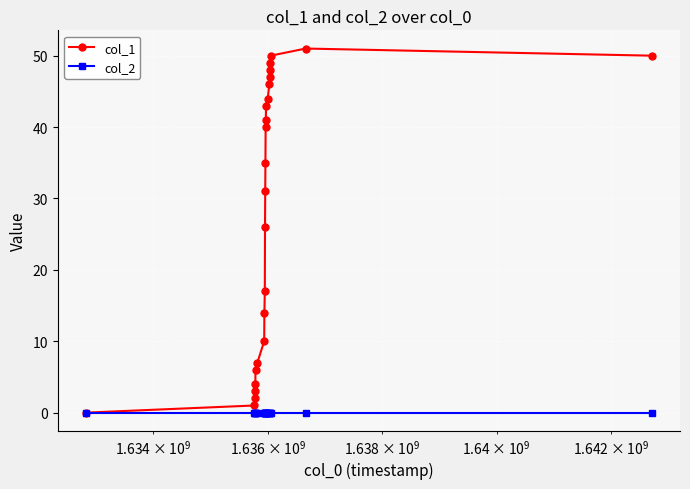

Does the chart have visible grid lines?

Yes